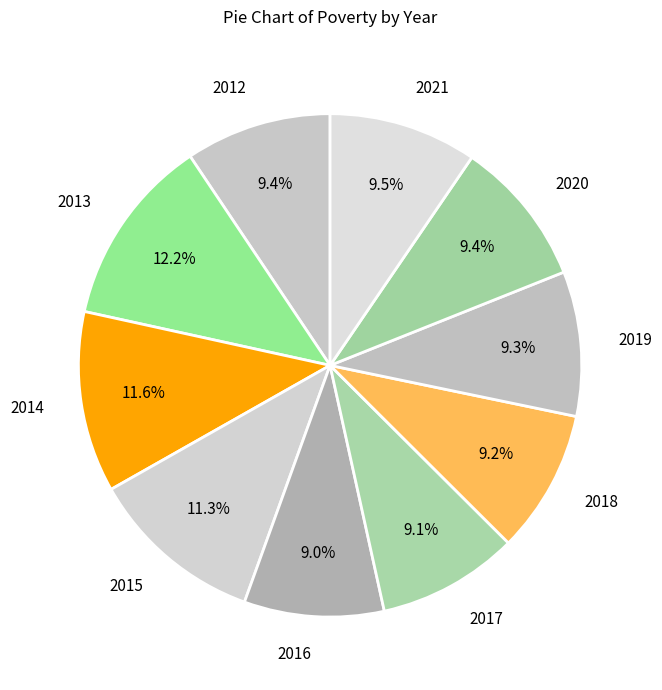

True or false: 2016 accounts for 3% of the total.

False